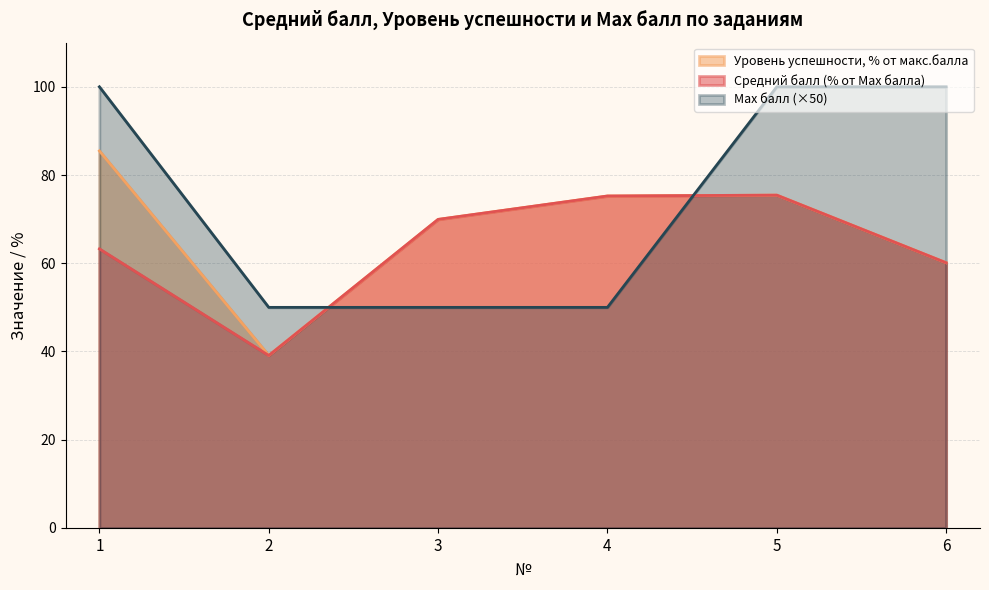

What is the highest value of the Max балл series?

100.0